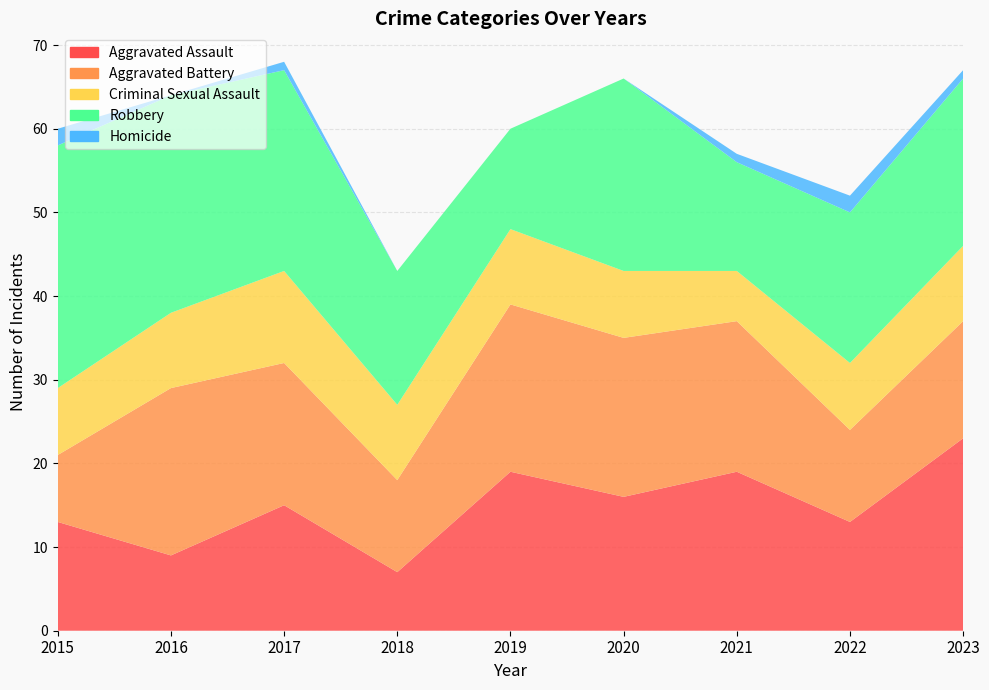

Reading right to left, what are all the values shown in this chart?

Aggravated Assault: 2023=23	2022=13	2021=19	2020=16	2019=19	2018=7	2017=15	2016=9	2015=13
Aggravated Battery: 2023=14	2022=11	2021=18	2020=19	2019=20	2018=11	2017=17	2016=20	2015=8
Criminal Sexual Assault: 2023=9	2022=8	2021=6	2020=8	2019=9	2018=9	2017=11	2016=9	2015=8
Robbery: 2023=20	2022=18	2021=13	2020=23	2019=12	2018=16	2017=24	2016=26	2015=29
Homicide: 2023=1	2022=2	2021=1	2020=0	2019=0	2018=0	2017=1	2016=0	2015=2